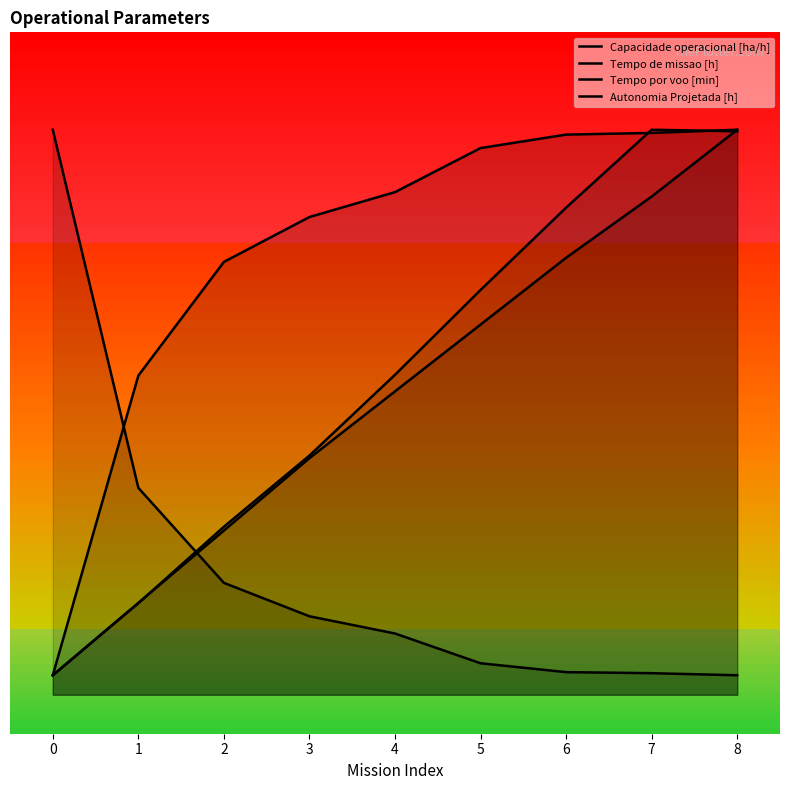

Which category has the highest value across all series?

8